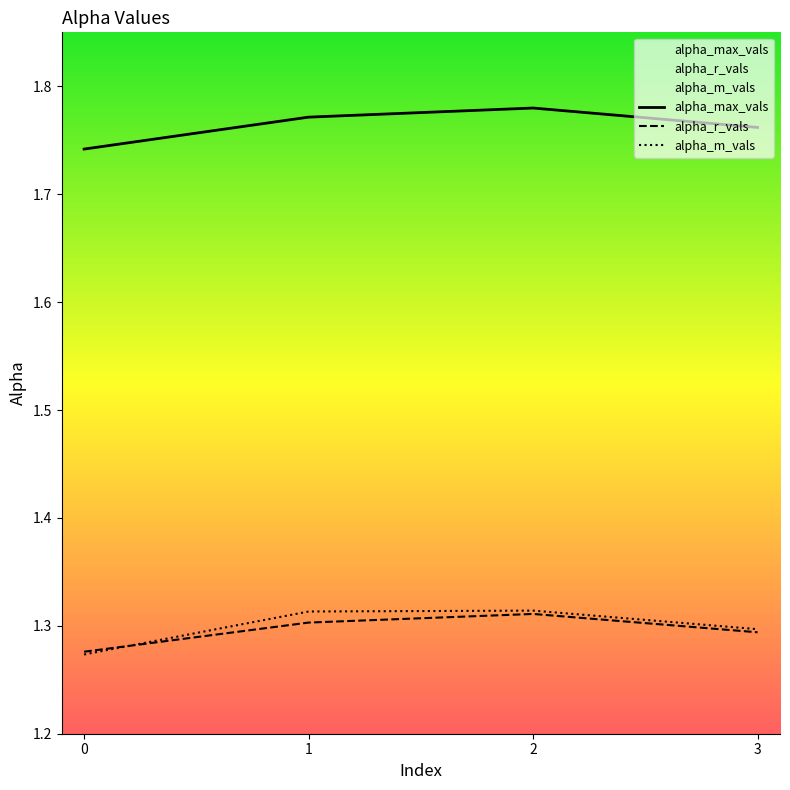

What is the sum of the alpha_max_vals values at 2 and 1?

3.6